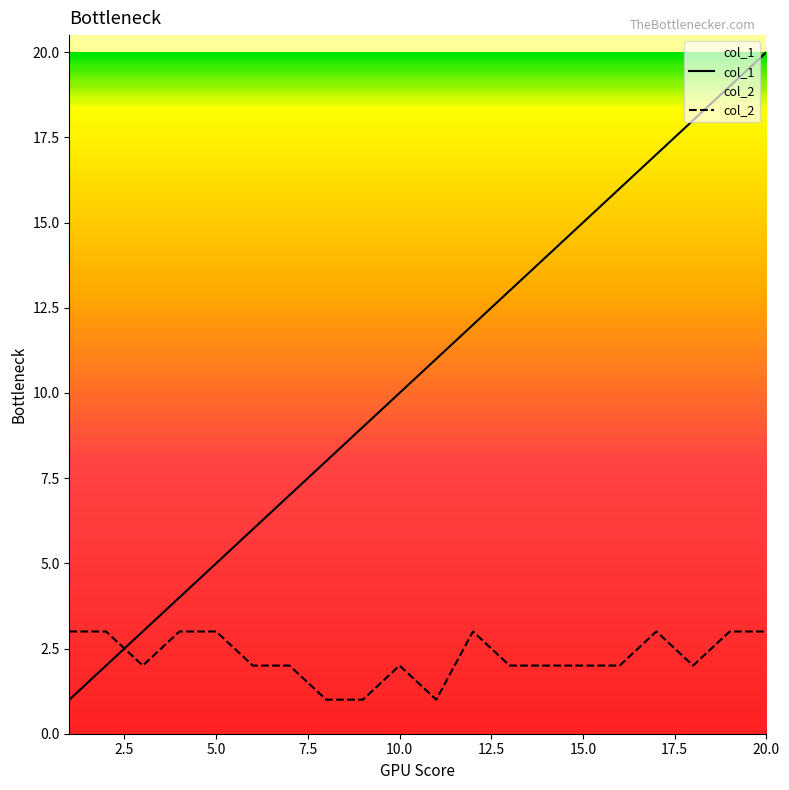

Which category has the highest value across all series?

20.0